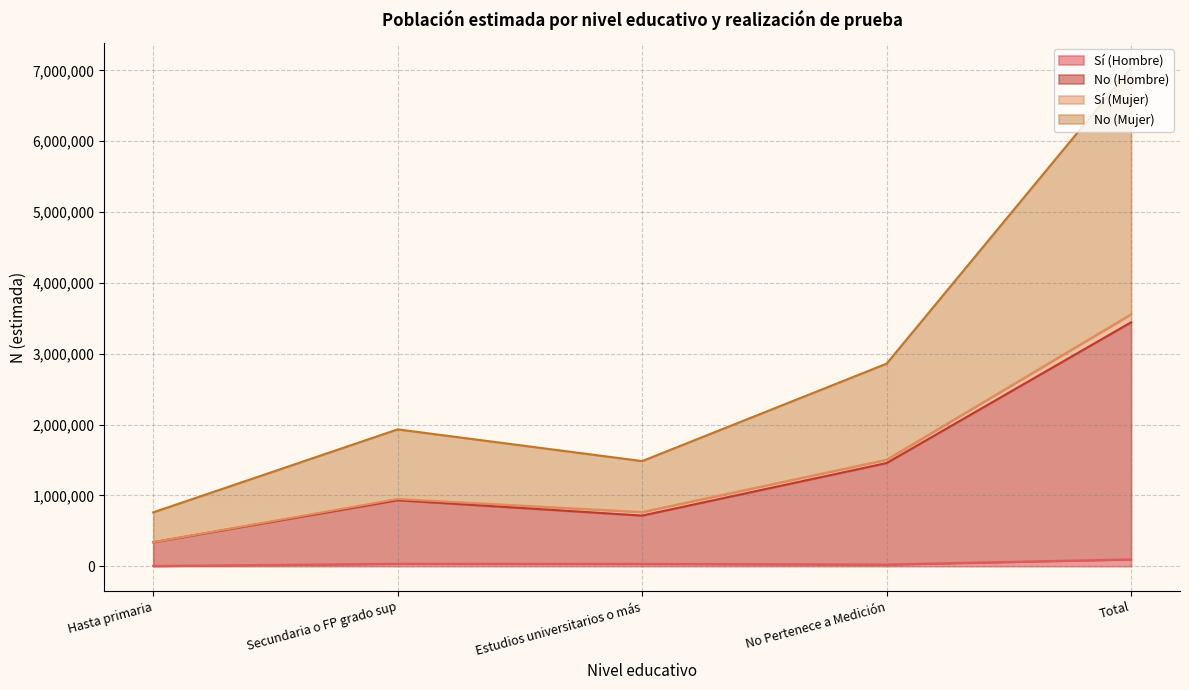

True or false: Sí (Hombre) and No (Mujer) cross at least once.

False